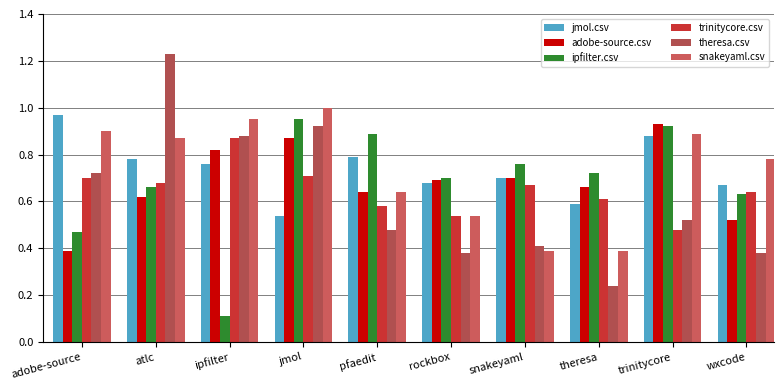

At ipfilter, list the series in order from smallest to largest.

ipfilter.csv, jmol.csv, adobe-source.csv, trinitycore.csv, theresa.csv, snakeyaml.csv